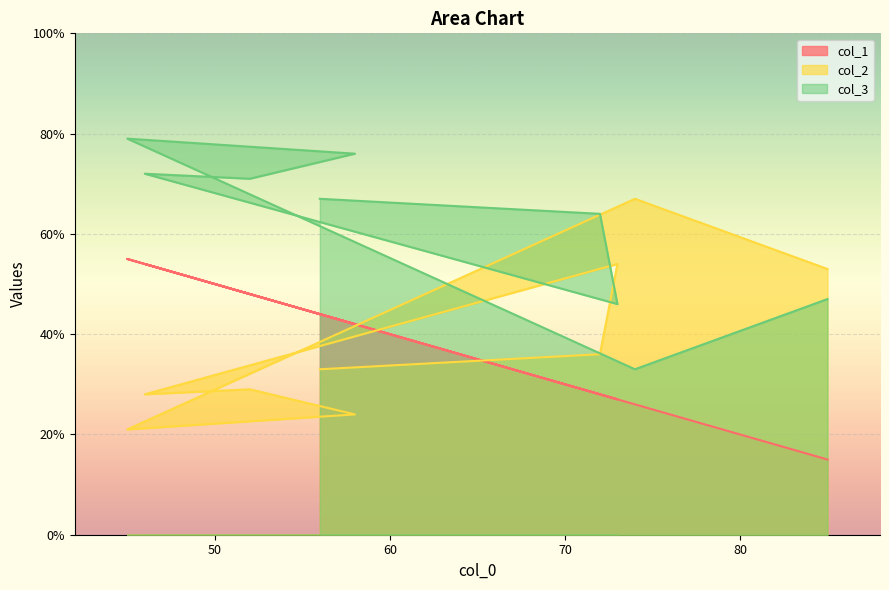

Which series changed the most between 74 and 52?

col_2